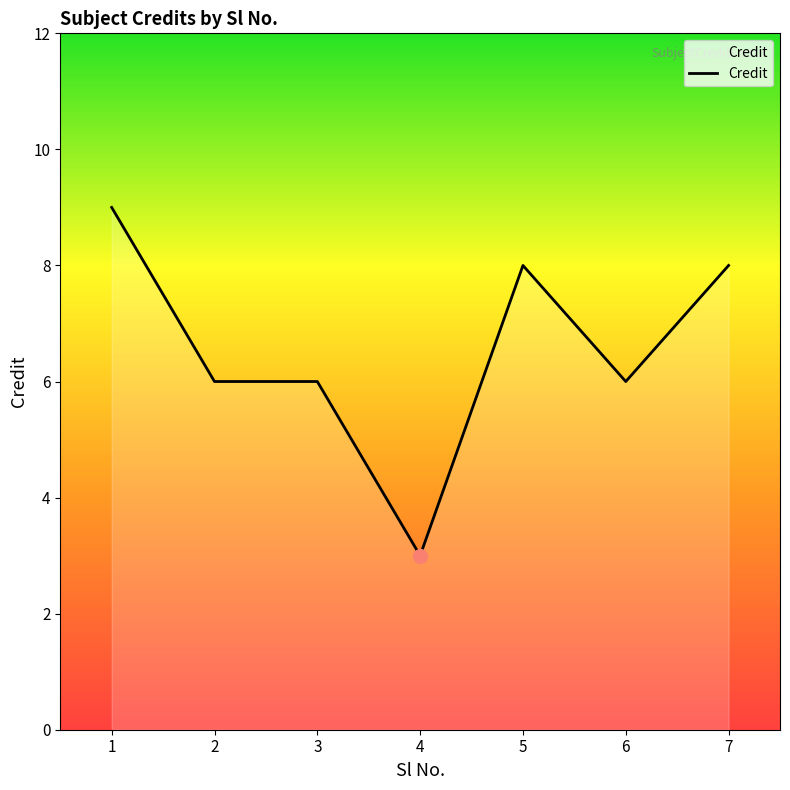

Reading right to left, extract all data points from this chart.

8	6	8	3	6	6	9